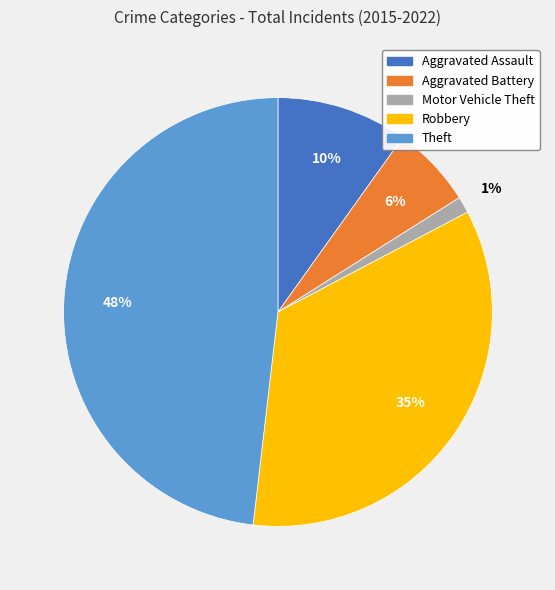

Count the number of slices in the pie.

5